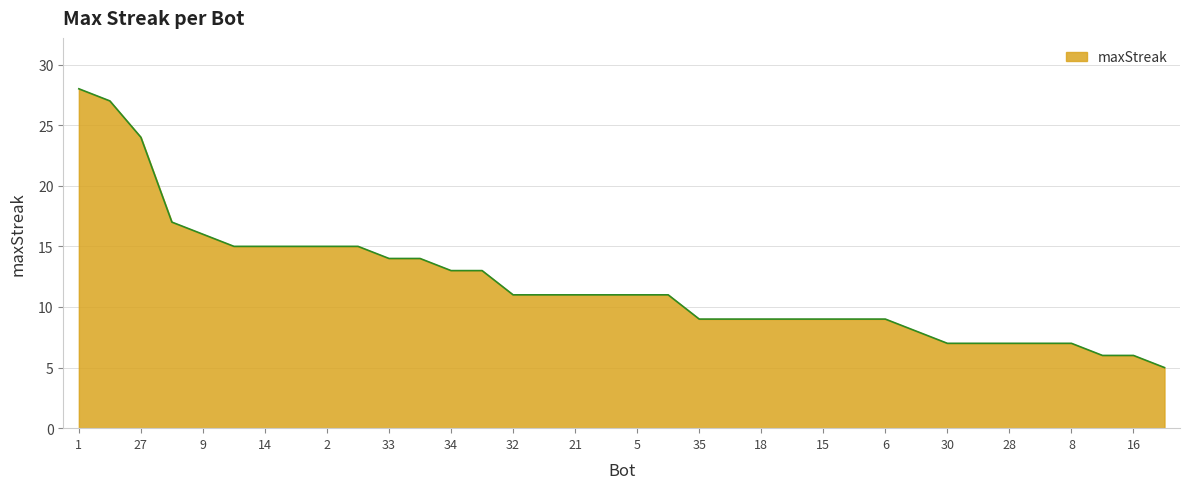

What is the maximum value shown in the chart?

28